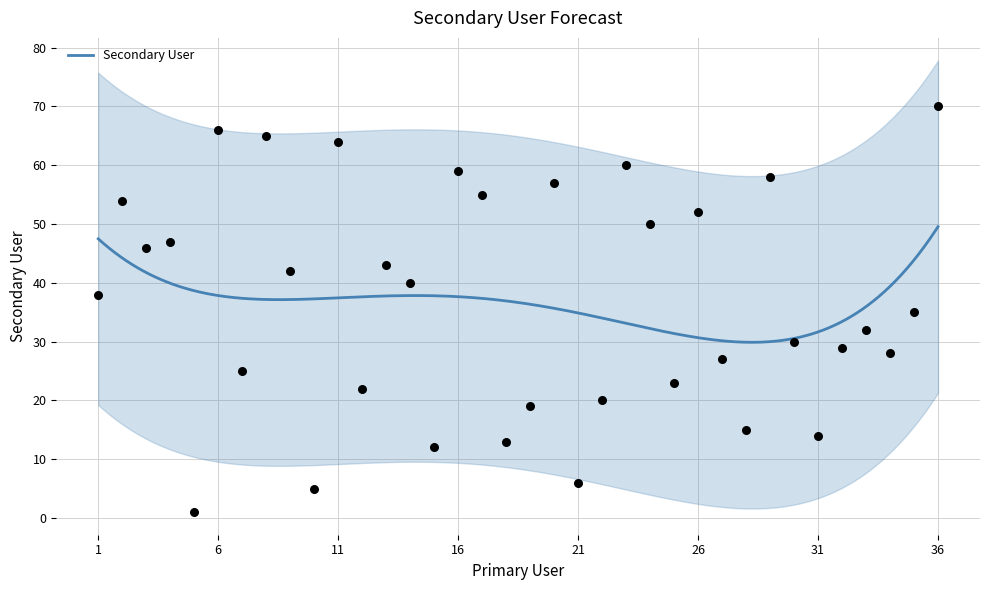

What is the ratio of the value at 18 to the value at 30?

0.4